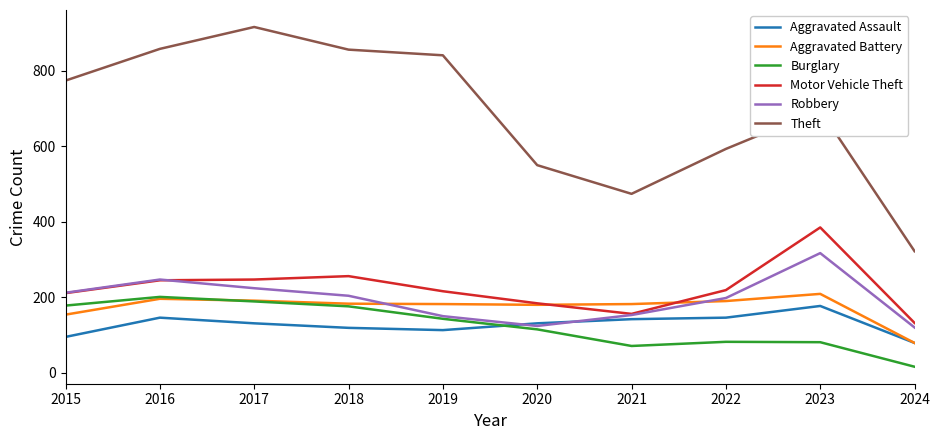

Which series has the largest range (max minus min)?

Theft